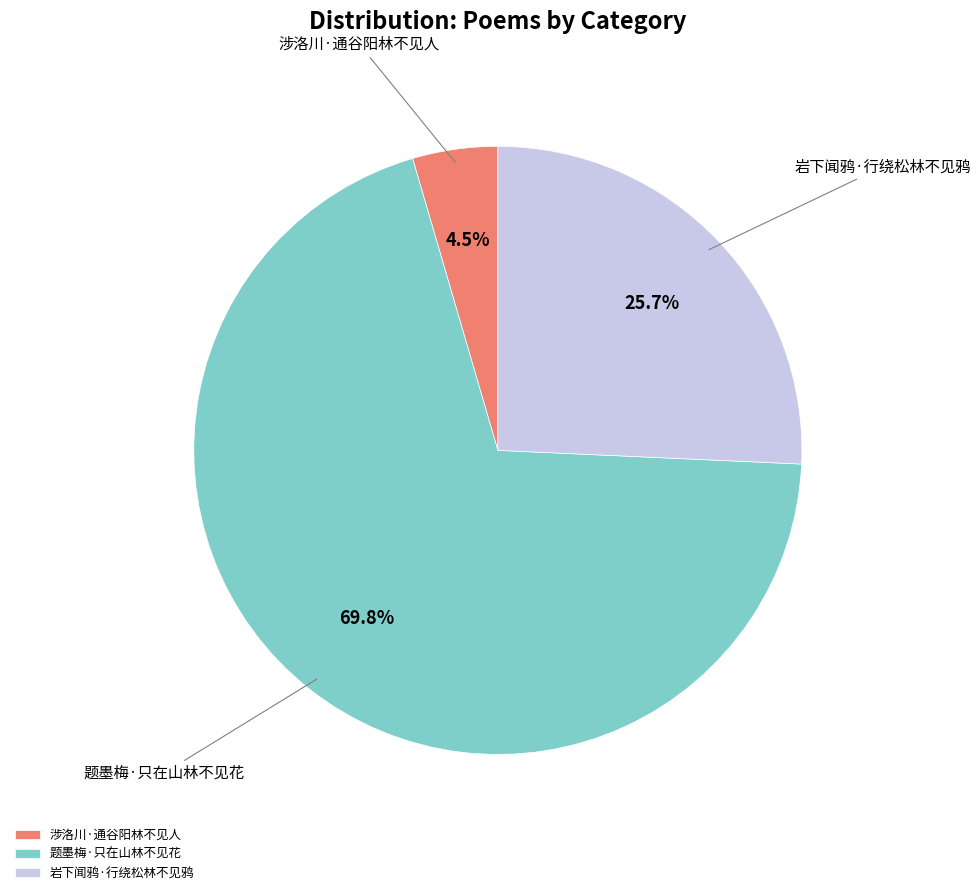

To the nearest percent, what is the difference between the 涉洛川·通谷阳林不见人 and 题墨梅·只在山林不见花 slice percentages?

65%